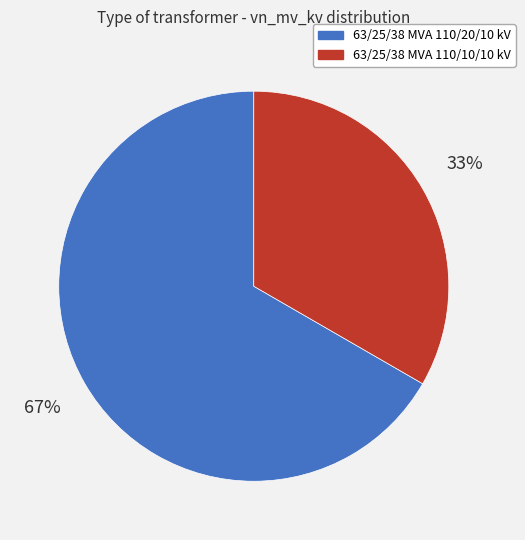

To the nearest percent, what percentage of the pie is 63/25/38 MVA 110/20/10 kV?

67%